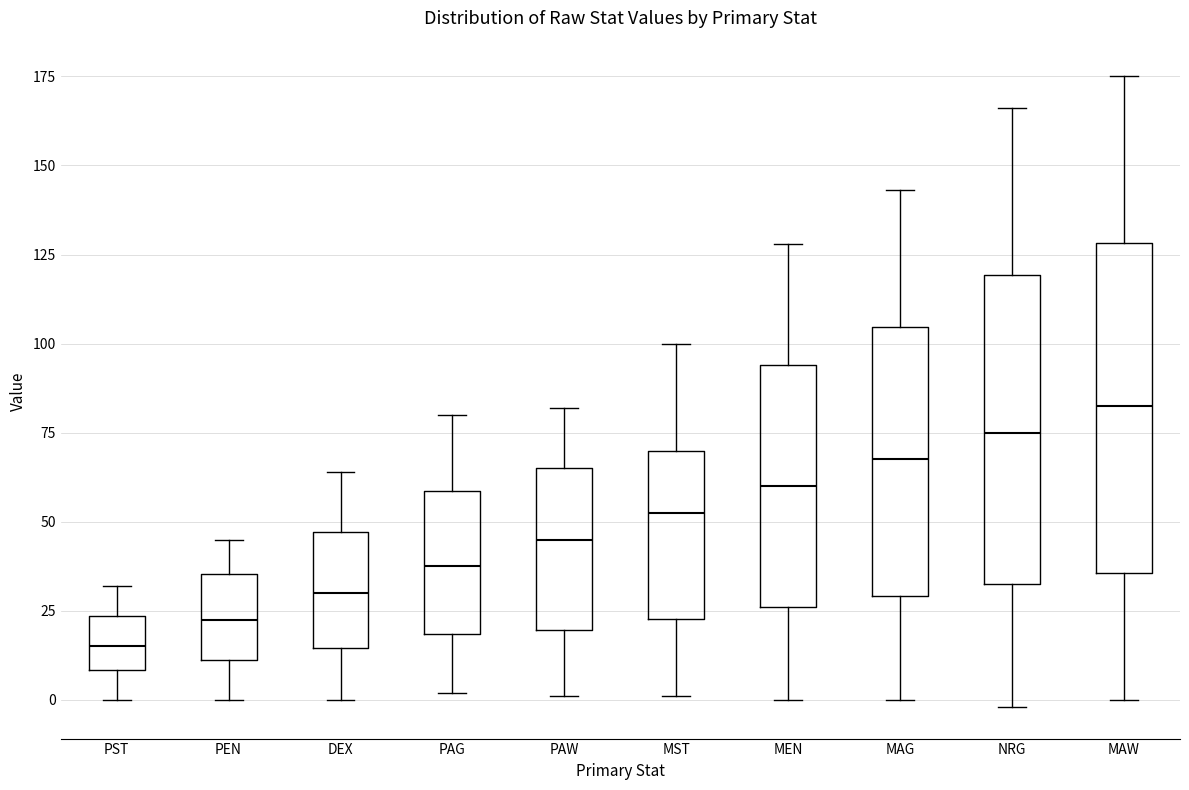

Reading left to right, transcribe this box plot: for each box, give where its median line is, the range the box spans, and where its two whiskers end, as read against the y-axis. The values are not printed on the chart, so give them approximately, as read against the axis.

PST: median 15, box 10 to 25, whiskers 0 to 30
PEN: median 25, box 10 to 35, whiskers 0 to 45
DEX: median 30, box 15 to 45, whiskers 0 to 65
PAG: median 40, box 20 to 60, whiskers 0 to 80
PAW: median 45, box 20 to 65, whiskers 0 to 80
MST: median 55, box 25 to 70, whiskers 0 to 100
MEN: median 60, box 25 to 95, whiskers 0 to 130
MAG: median 70, box 30 to 105, whiskers 0 to 145
NRG: median 75, box 35 to 120, whiskers 0 to 165
MAW: median 85, box 35 to 130, whiskers 0 to 175